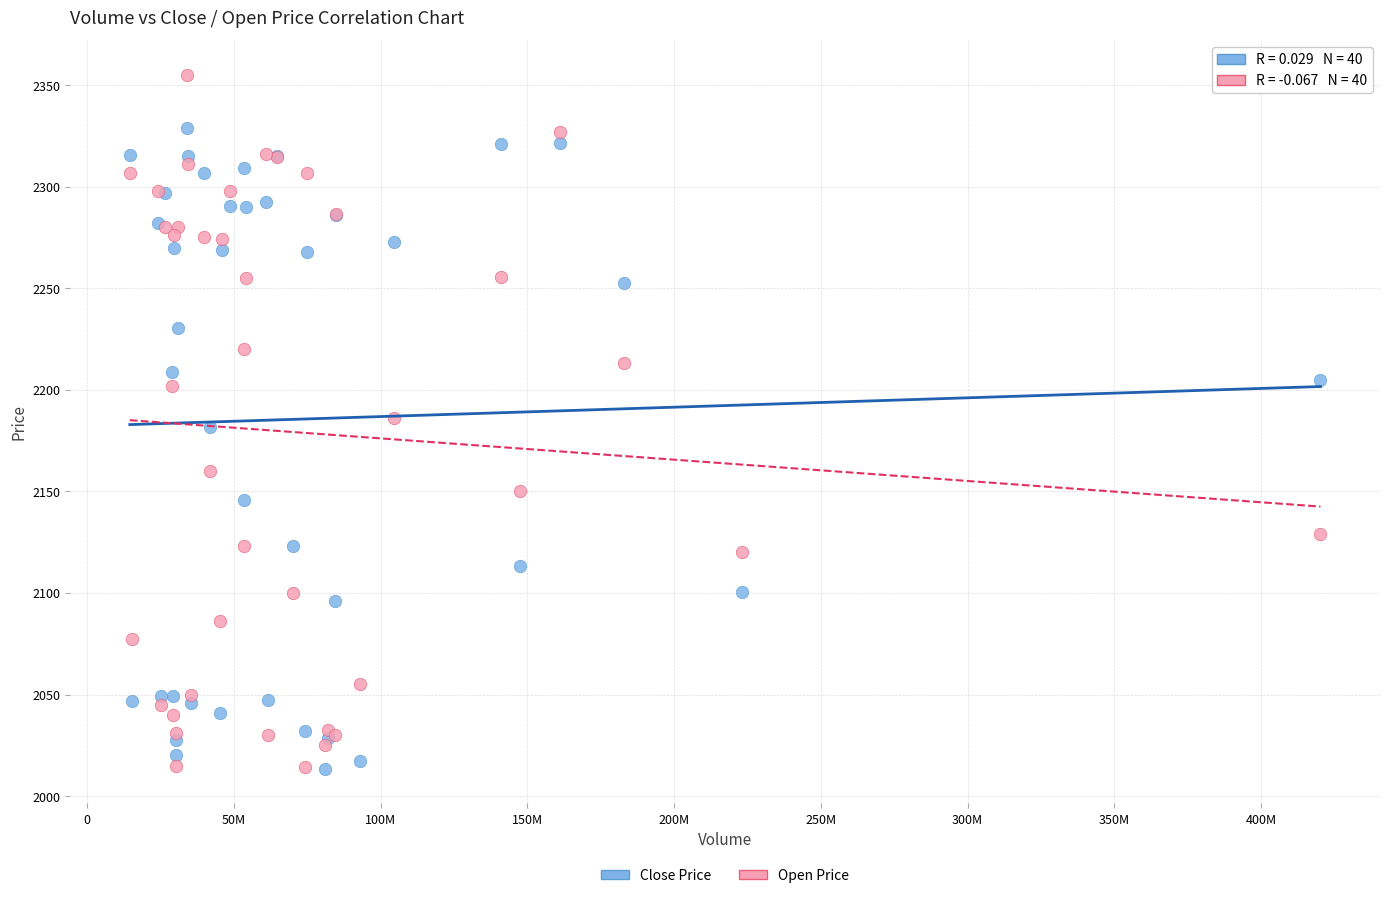

Which series has the widest spread of Y values?

Open Price